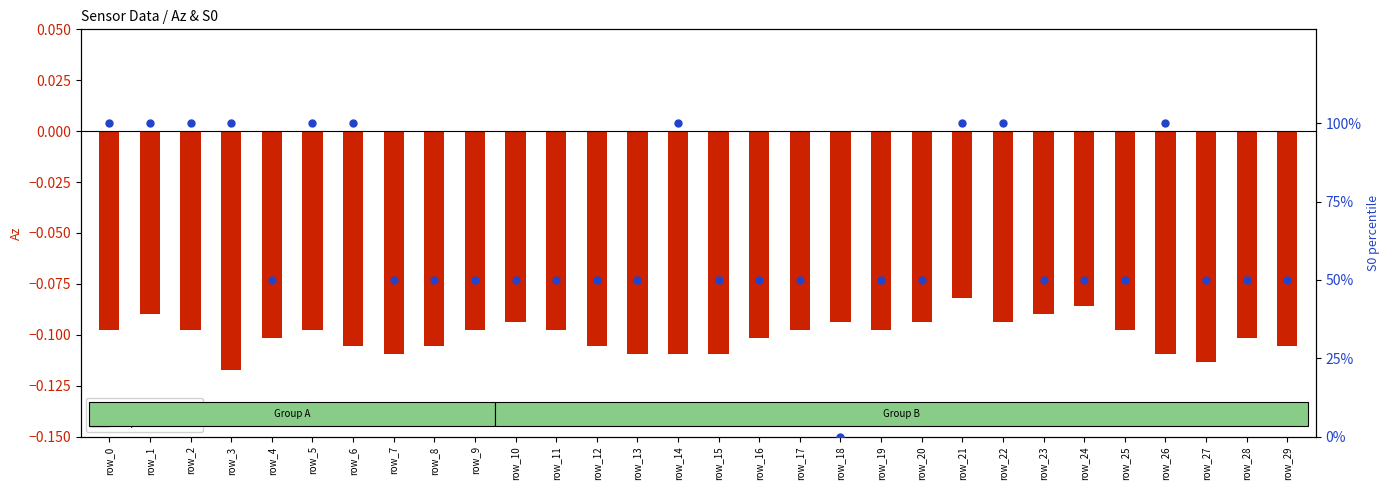

Which series contains the highest Y value?

S0 percentile